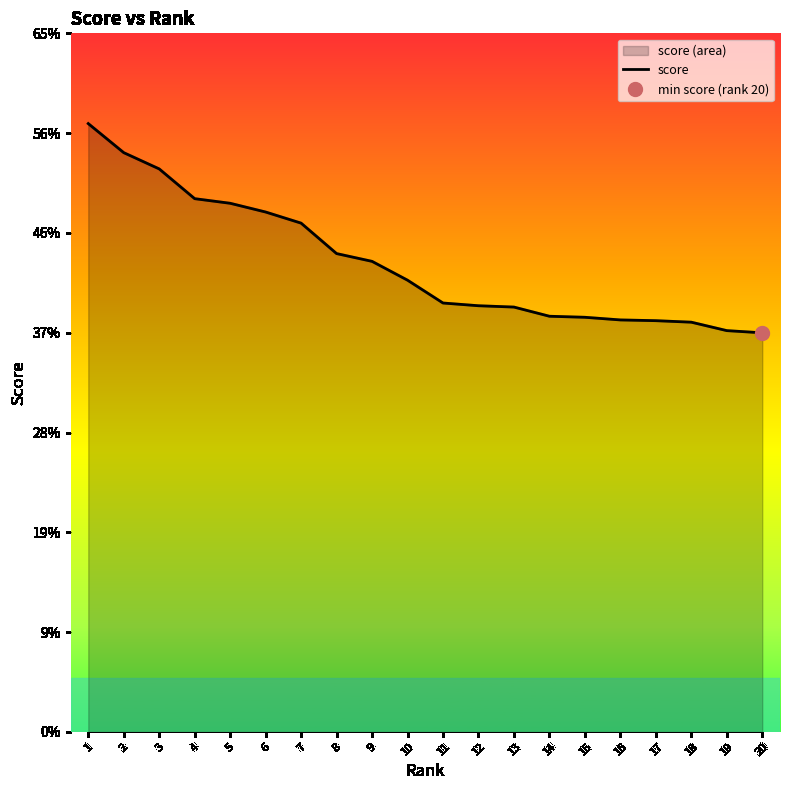

Reading left to right, list all the values displayed in this chart.

0.6	0.5	0.5	0.5	0.5	0.5	0.5	0.4	0.4	0.4	0.4	0.4	0.4	0.4	0.4	0.4	0.4	0.4	0.4	0.4